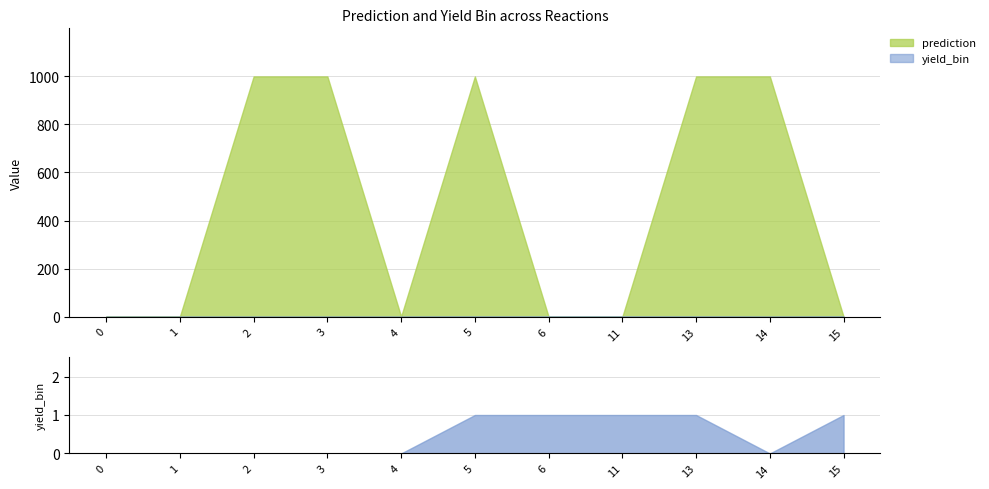

List the series in order of their overall mean, highest first.

prediction, yield_bin